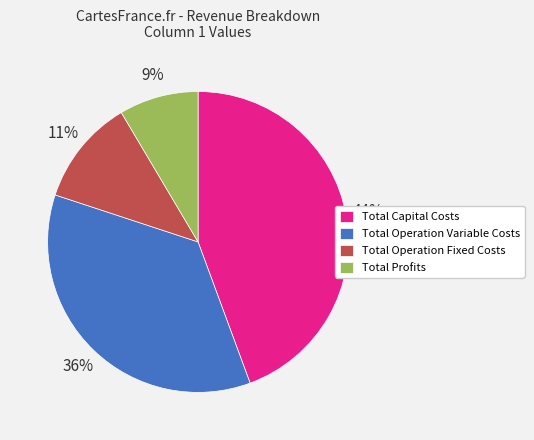

Which has a higher value, Total Capital Costs or Total Operation Fixed Costs?

Total Capital Costs